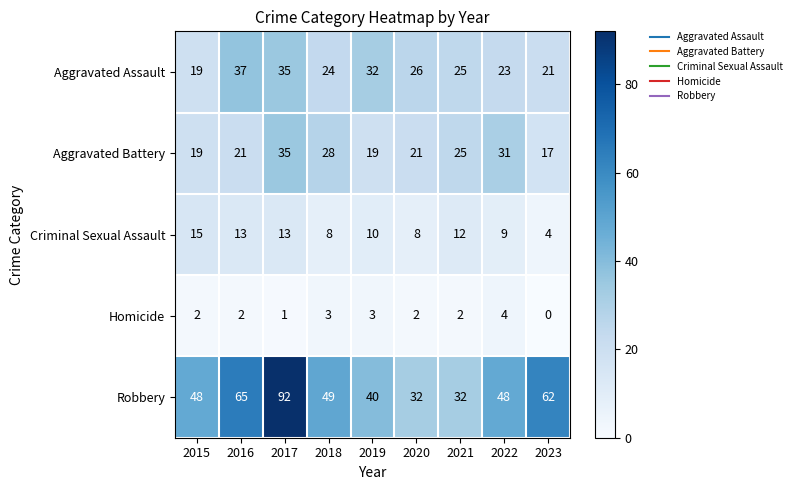

What is the average value of the Criminal Sexual Assault series?

10